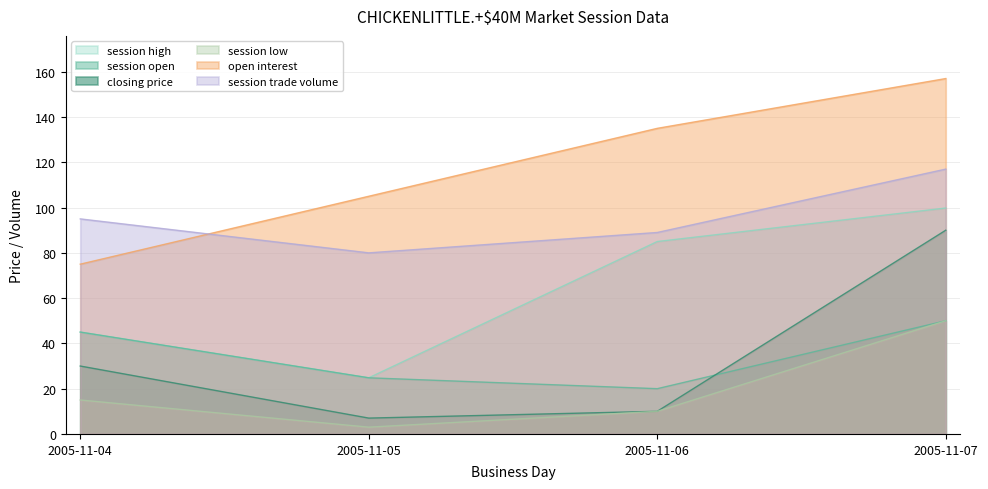

What is the value of the session open point at the 1st from the left?

45.0